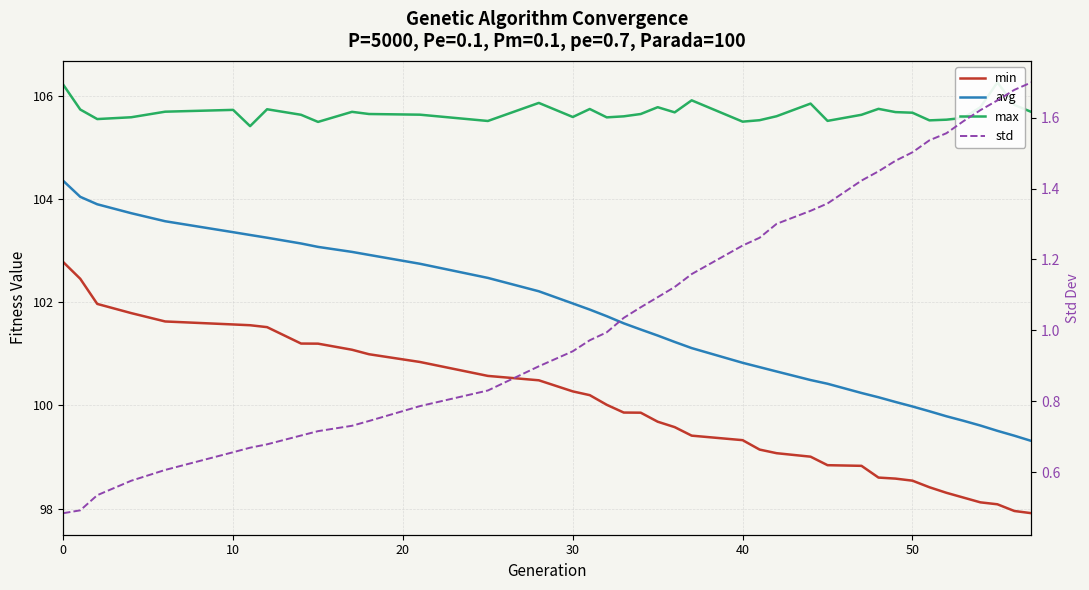

True or false: max and std cross at least once.

False